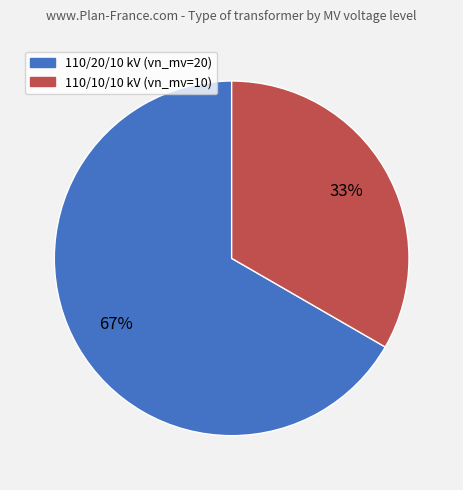

To the nearest percent, what is the average slice percentage?

50%